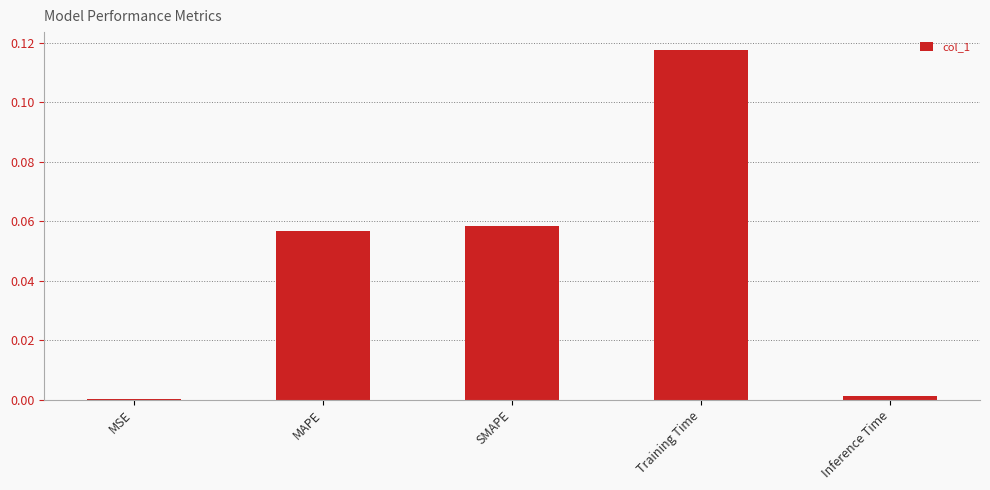

At which category does the chart reach its peak across all series?

Training Time